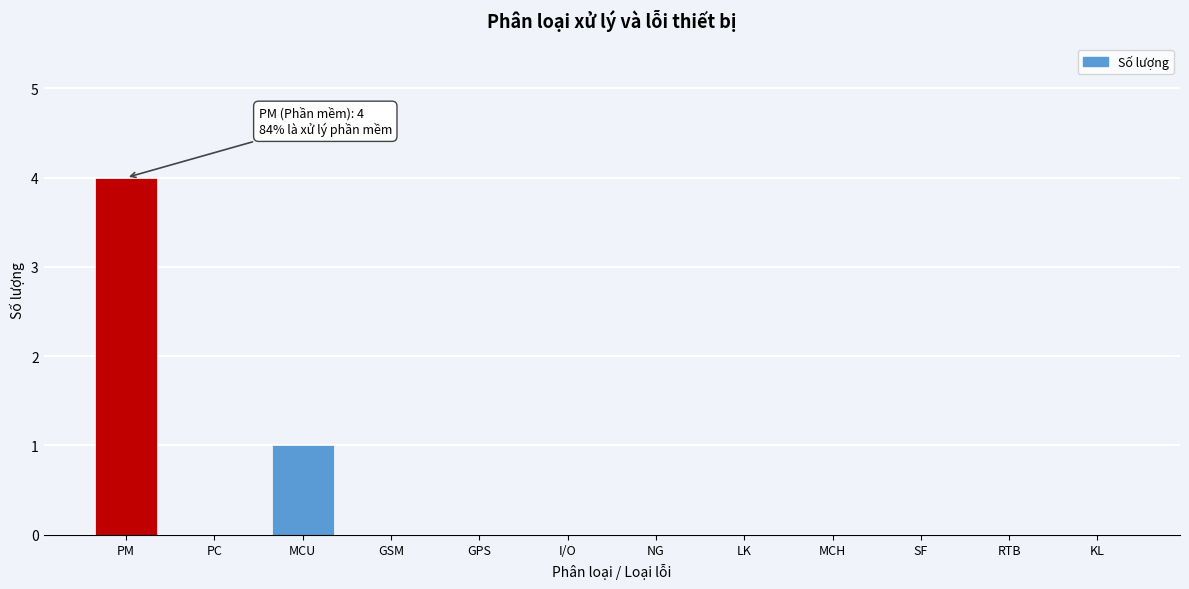

Reading right to left, transcribe all the data shown in this chart.

KL=0	RTB=0	SF=0	MCH=0	LK=0	NG=0	I/O=0	GPS=0	GSM=0	MCU=1	PC=0	PM=4